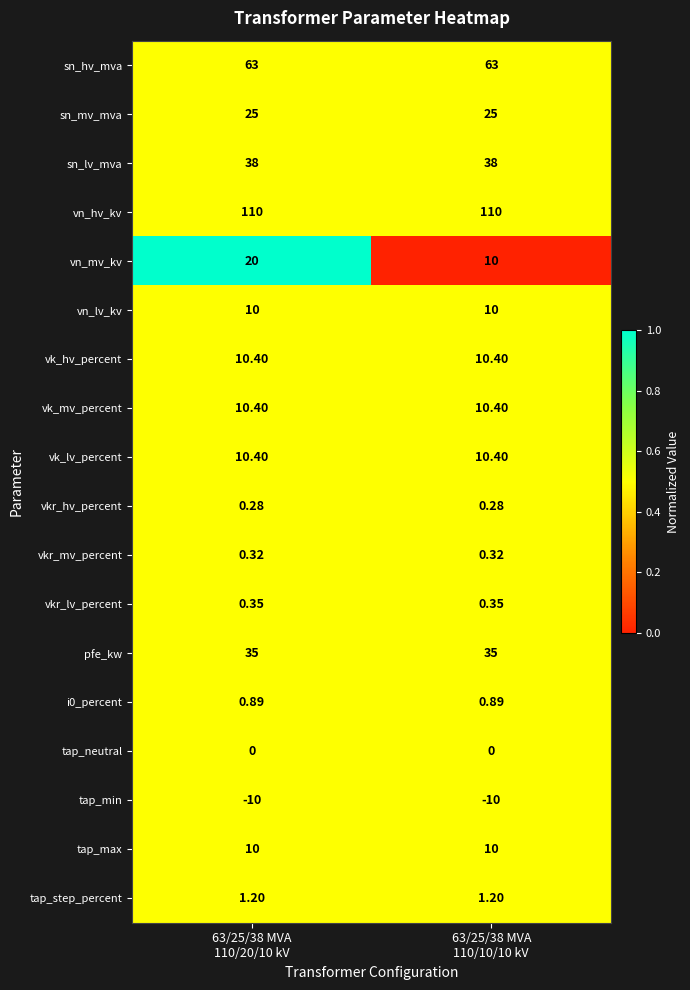

Which series has the largest total across all categories?

vn_hv_kv